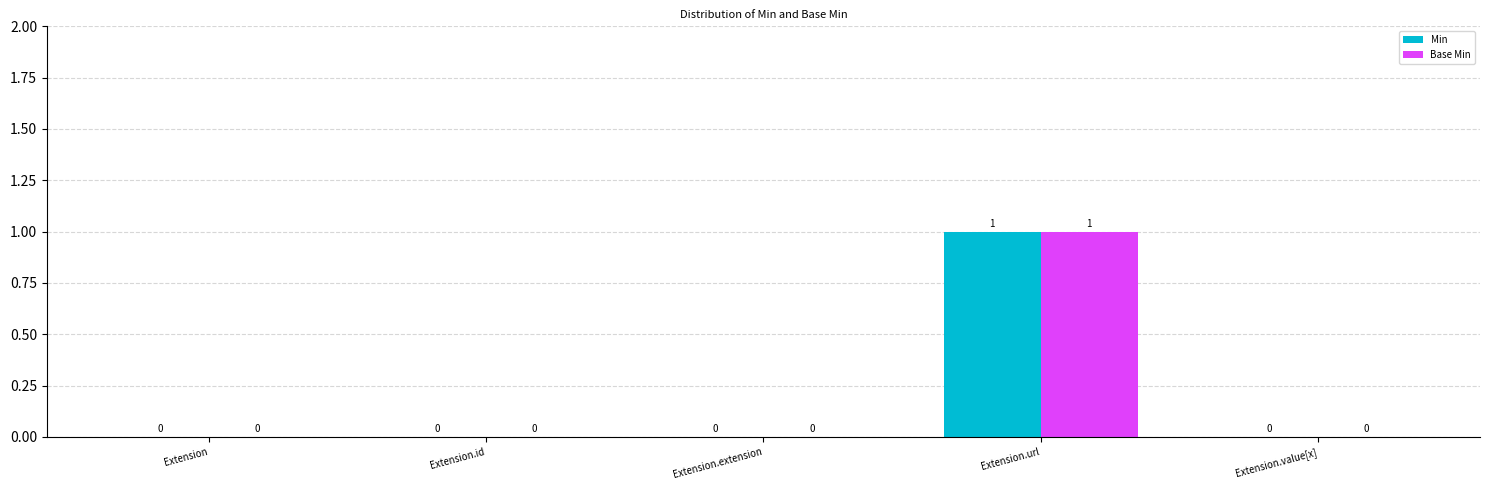

Reading left to right, what are all the values shown in this chart?

Min: 0	0	0	1	0
Base Min: 0	0	0	1	0